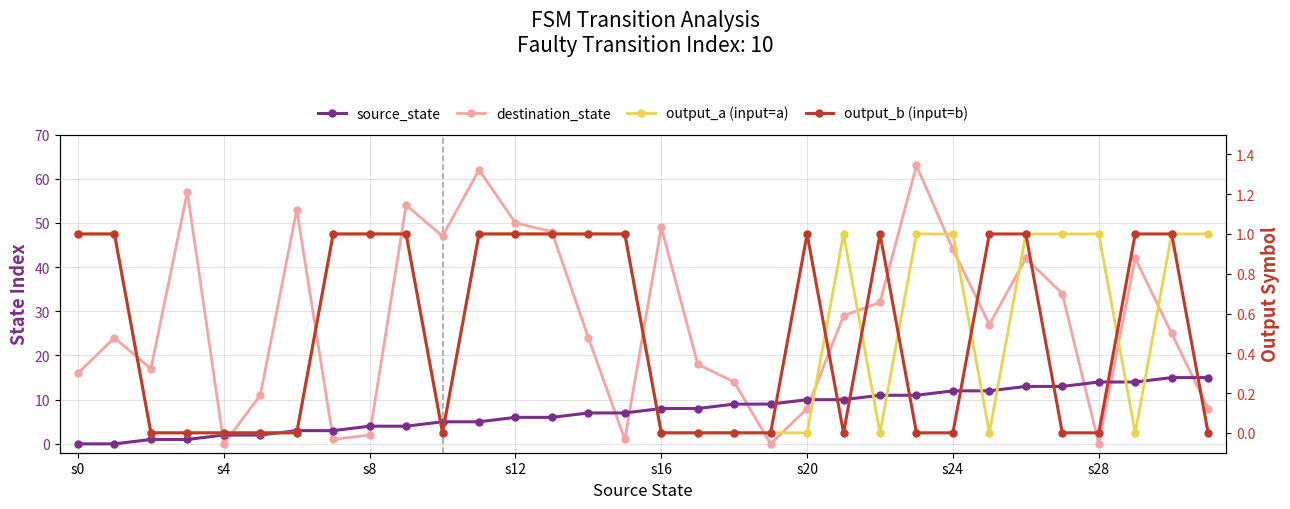

True or false: output_b (input=b) and output_a (input=a) cross at least once.

True